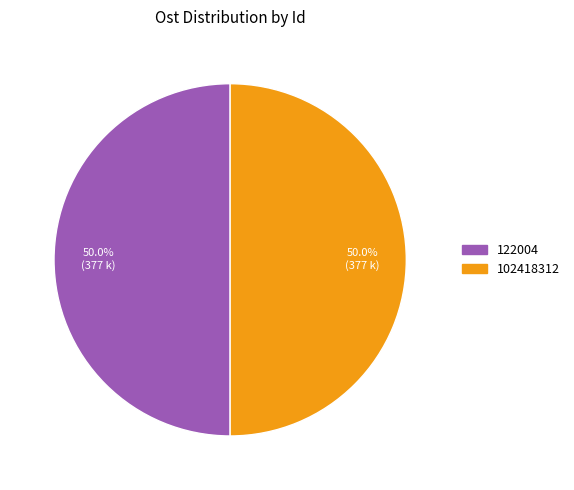

Do 122004 and 102418312 together represent more than half of the pie?

Yes